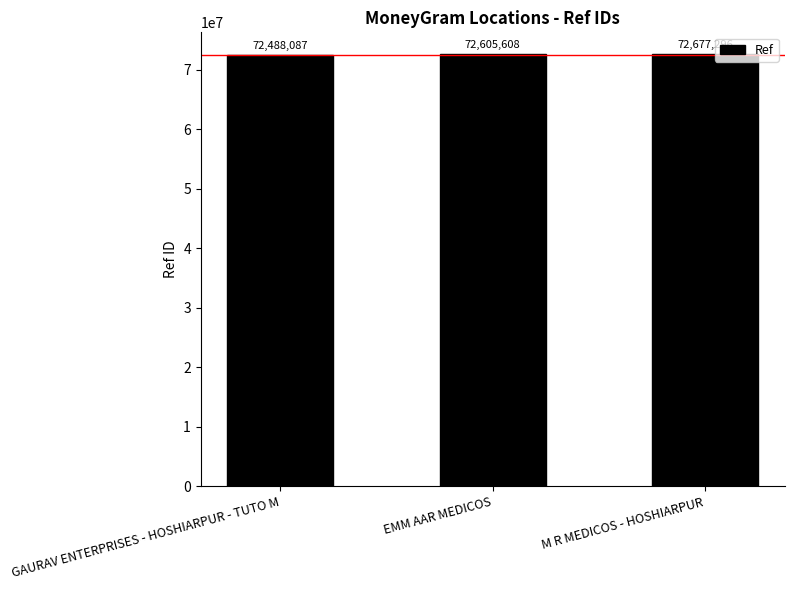

How many data points are less than 72605608?

1